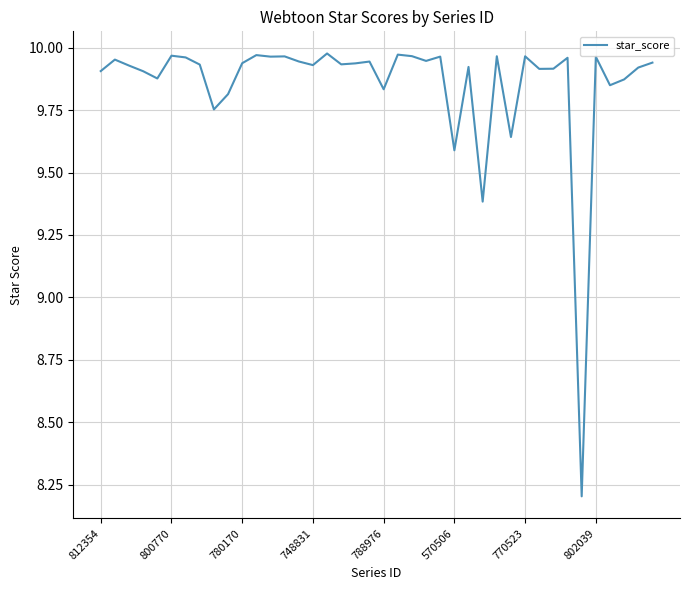

What is the minimum value shown in the chart?

8.2